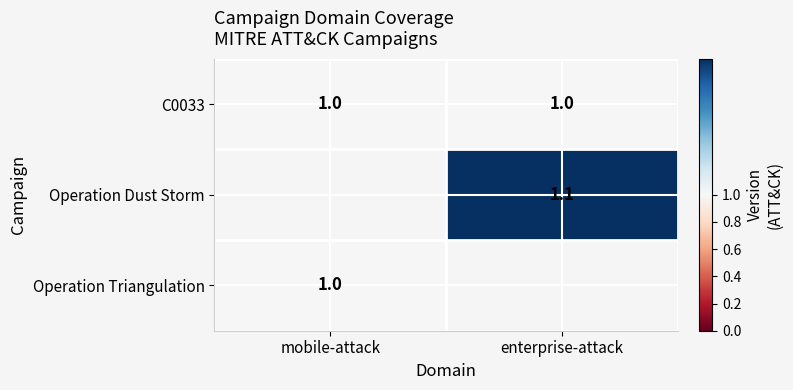

Which has a higher value, mobile-attack or enterprise-attack?

mobile-attack